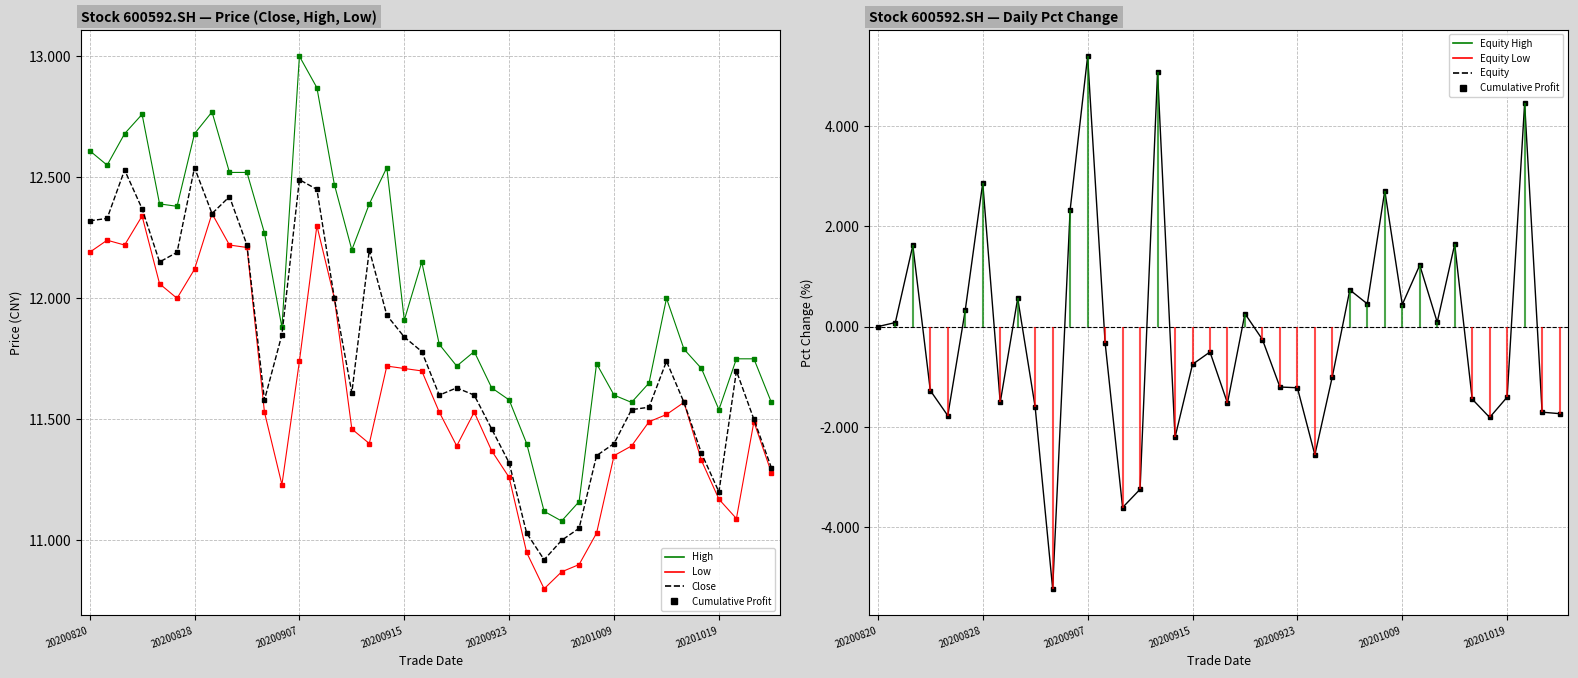

True or false: pct_chg and low cross at least once.

False